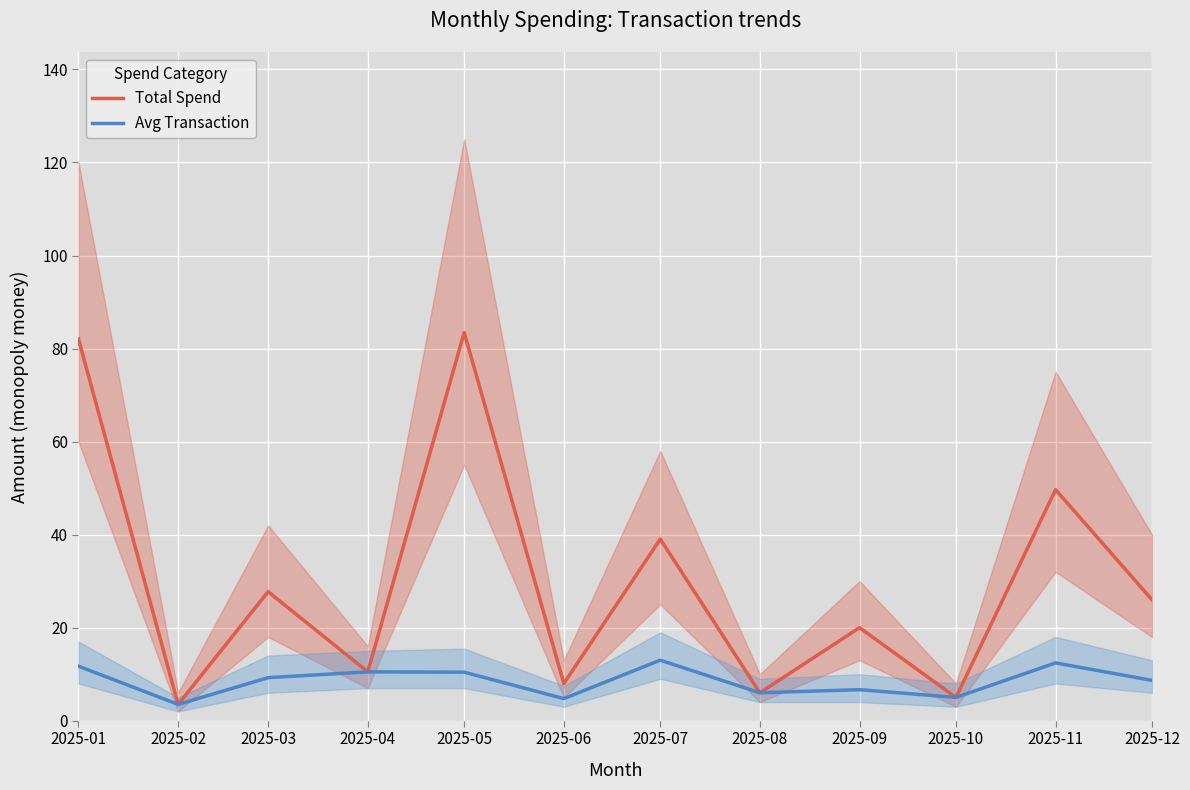

At which label is Avg Transaction closest to 8?

2025-12